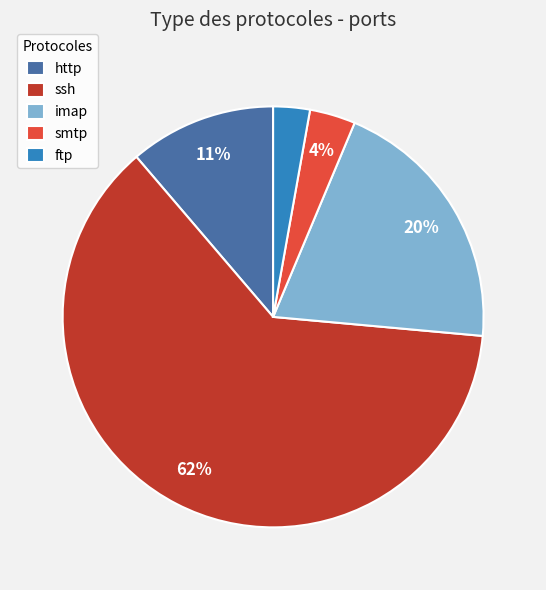

Is there a majority slice in this chart?

Yes